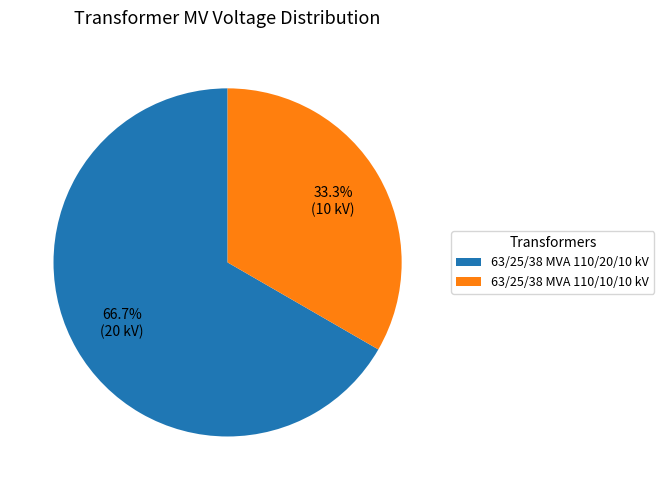

To the nearest percent, what is the average slice percentage?

50%